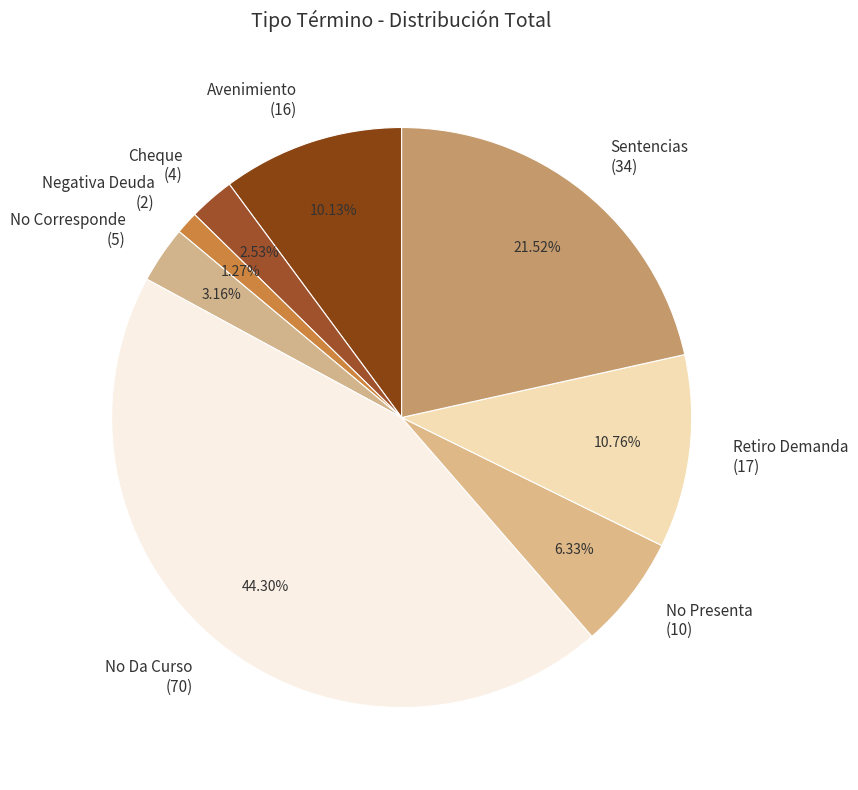

Which category has the smallest portion of the pie?

Negativa Deuda (2)